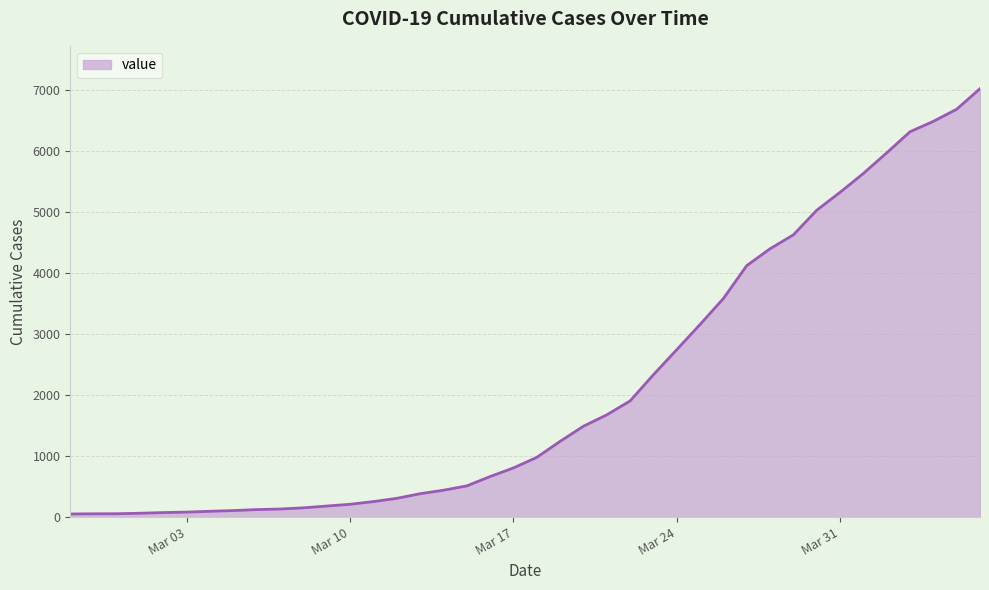

What is the greatest value displayed?

7014